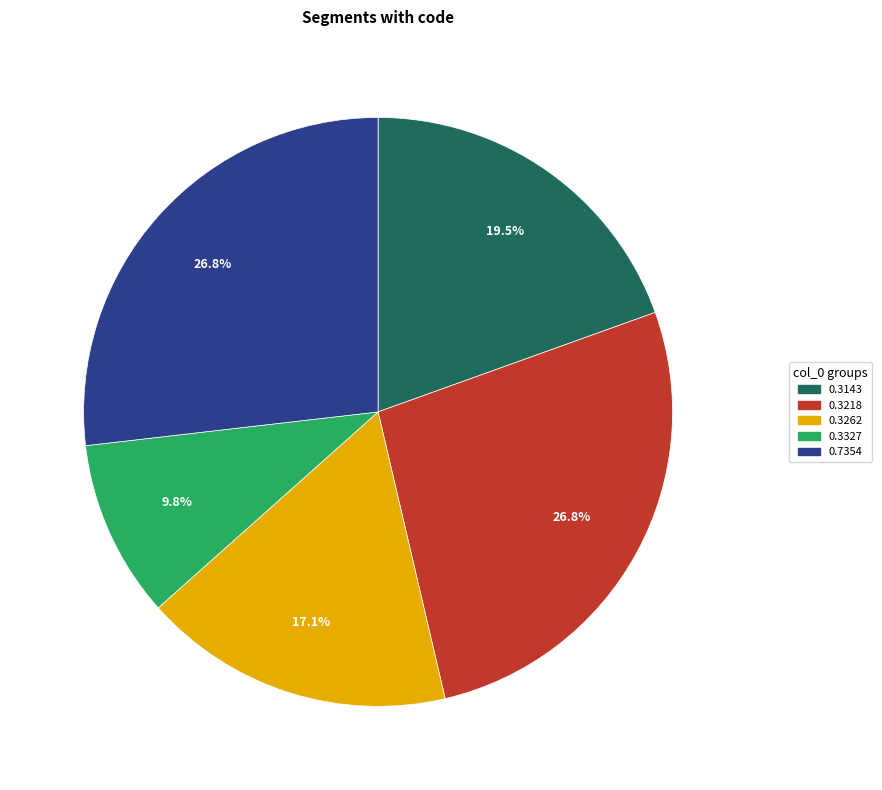

Is there any slice that represents more than half of the pie?

No